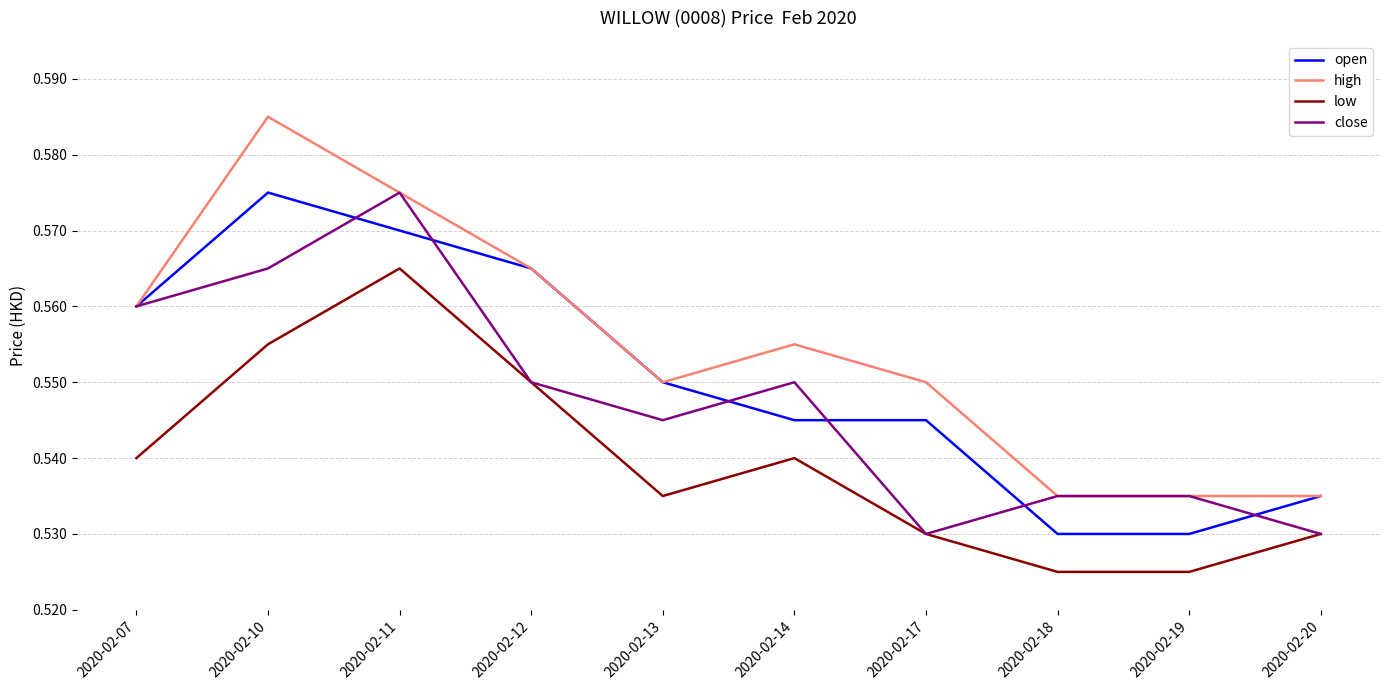

Which category has the highest value across all series?

2020-02-10